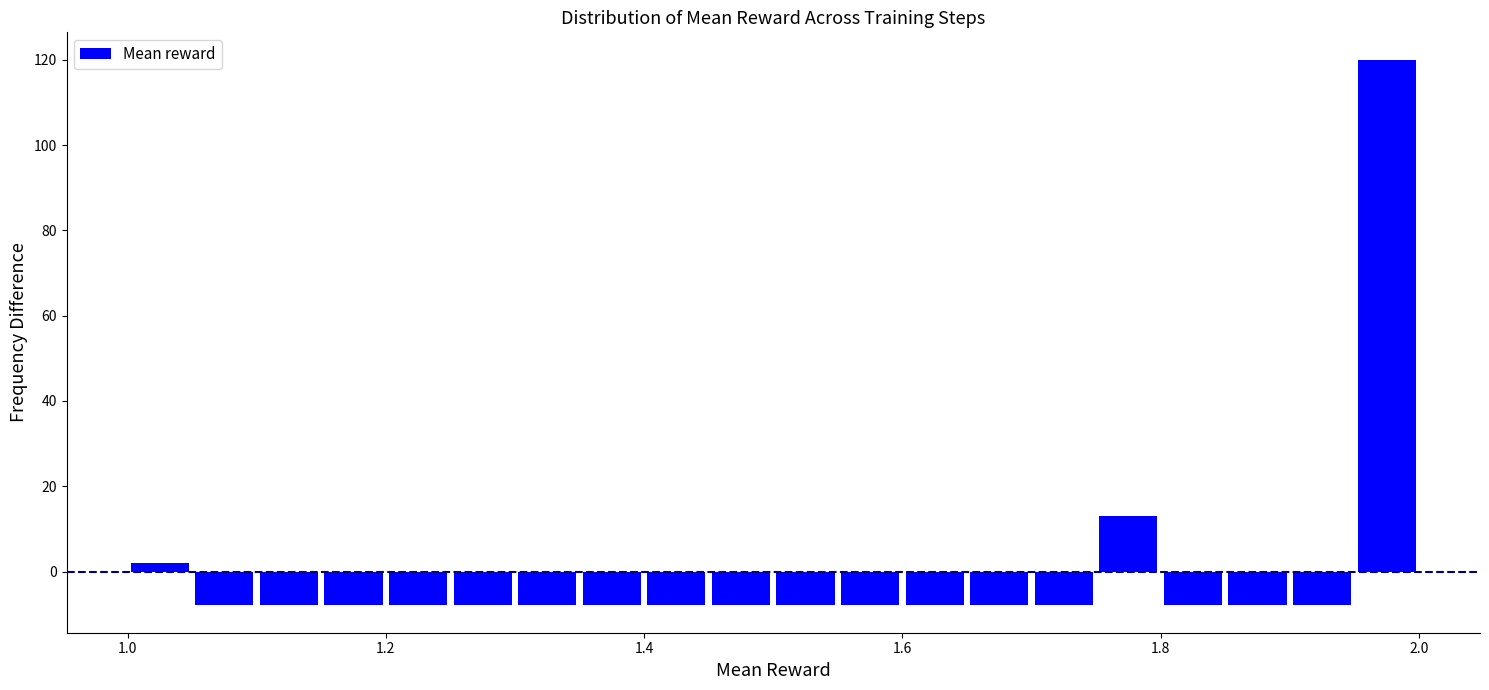

Around what value on the x-axis is the tallest bar? Give the approximate position of its centre, as read against the axis.

1.98